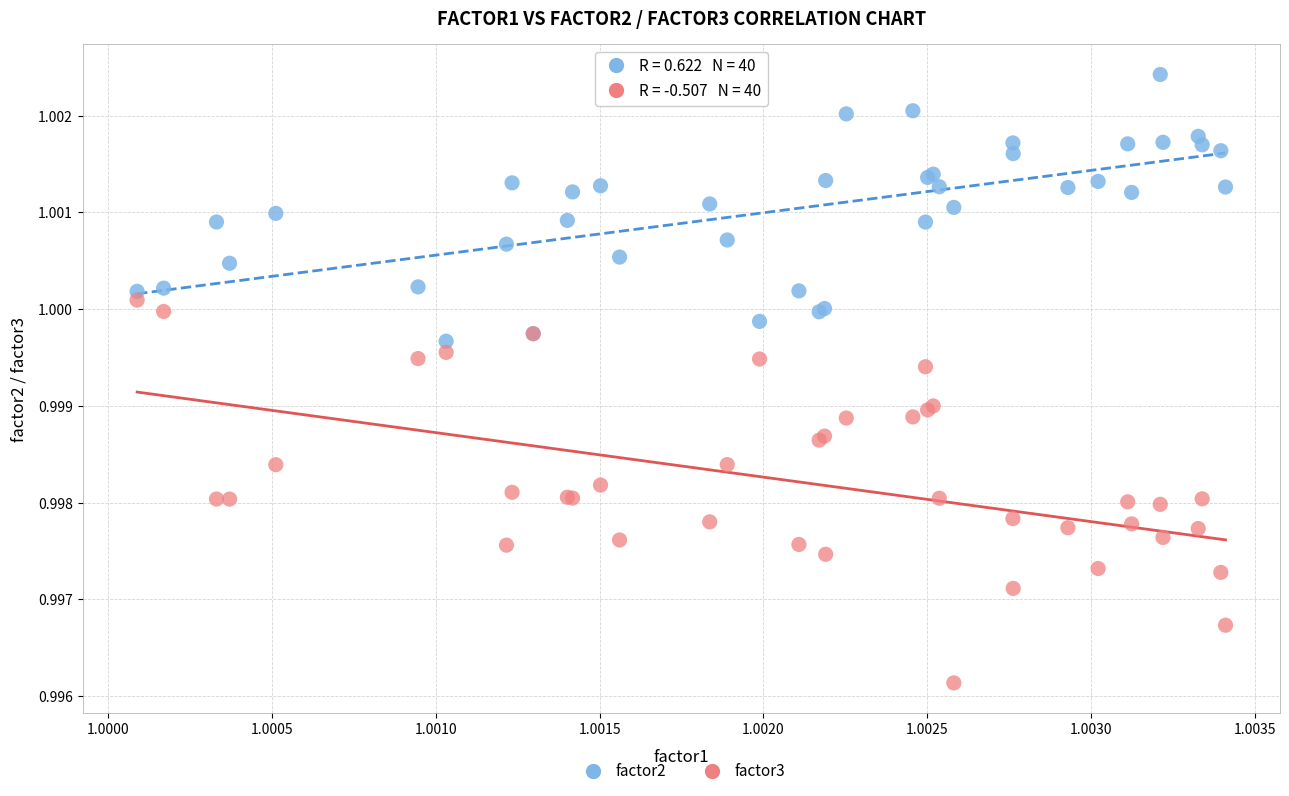

Which series reaches the minimum Y coordinate?

factor3